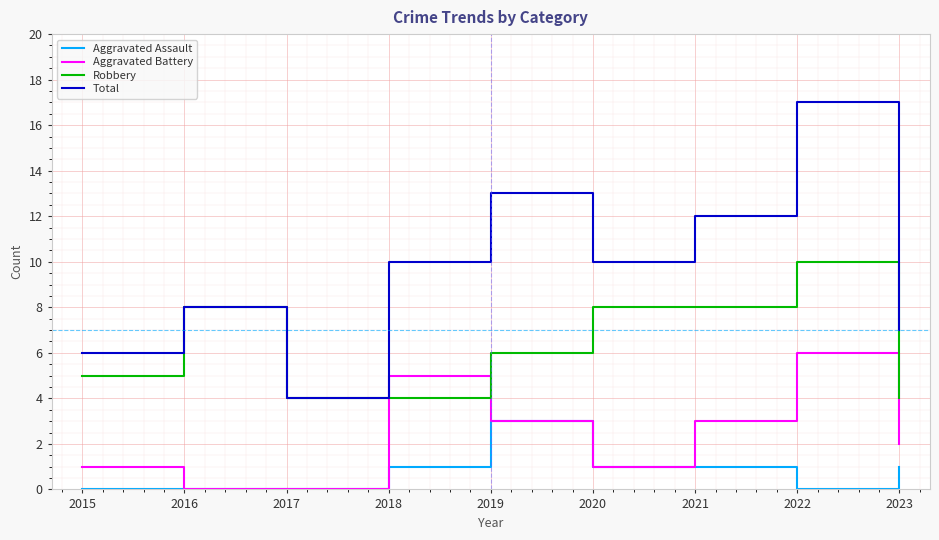

Reading left to right, transcribe all the data shown in this chart.

Aggravated Assault: 2015=0	2016=0	2017=0	2018=1	2019=3	2020=1	2021=1	2022=0	2023=1
Aggravated Battery: 2015=1	2016=0	2017=0	2018=5	2019=3	2020=1	2021=3	2022=6	2023=2
Robbery: 2015=5	2016=8	2017=4	2018=4	2019=6	2020=8	2021=8	2022=10	2023=4
Total: 2015=6	2016=8	2017=4	2018=10	2019=13	2020=10	2021=12	2022=17	2023=7